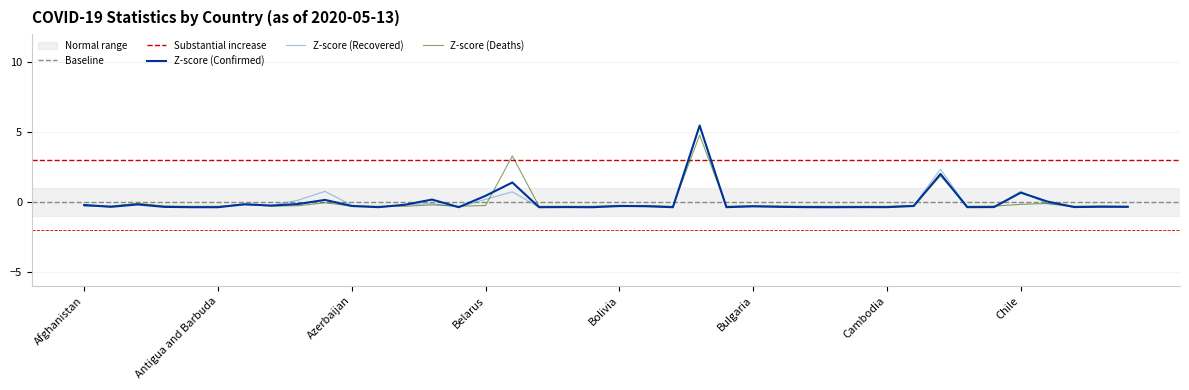

How many interior local valleys does the Recovered series have?

11